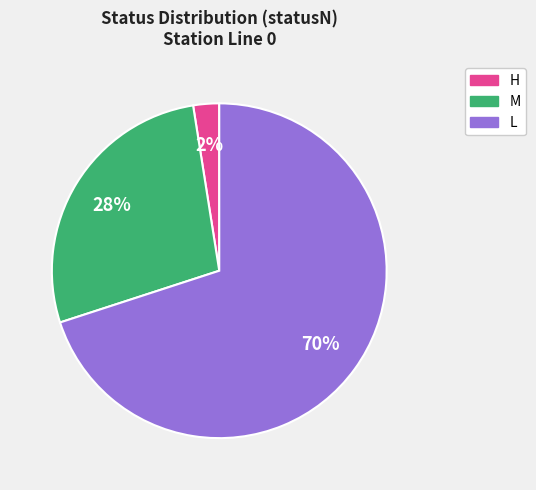

To the nearest percent, what is the average slice percentage?

33%